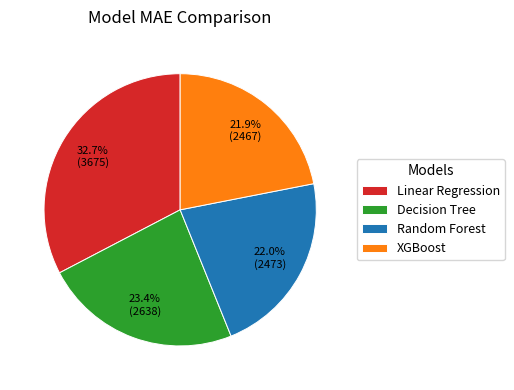

To the nearest percent, what is the combined percentage of Decision Tree and Random Forest?

45%